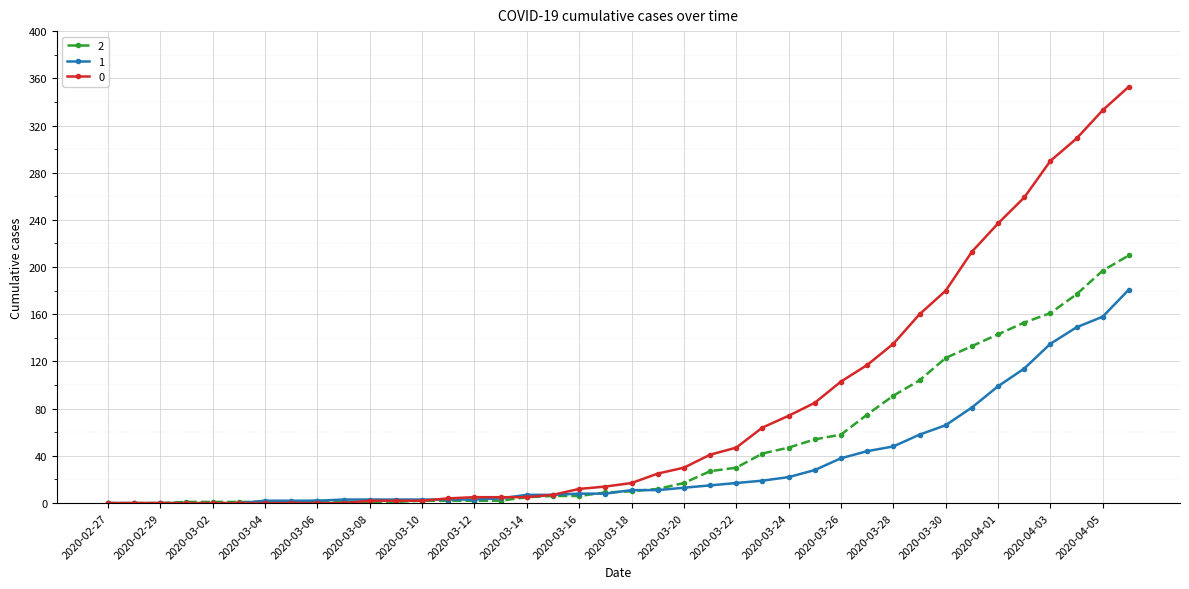

How many series are shown in this chart?

3